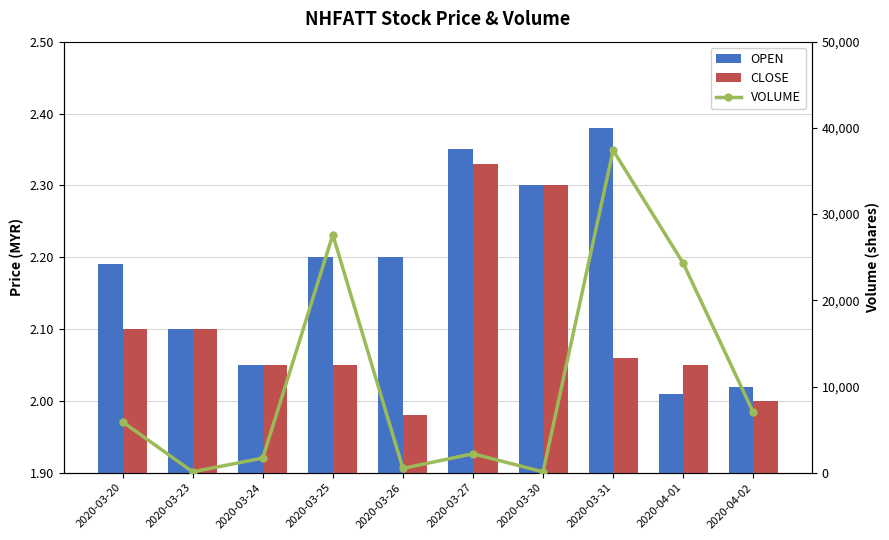

Reading right to left, list all the values displayed in this chart.

OPEN: 2.0	2.0	2.4	2.3	2.4	2.2	2.2	2.0	2.1	2.2
CLOSE: 2.0	2.0	2.1	2.3	2.3	2.0	2.0	2.0	2.1	2.1
VOLUME: 7000.0	24300.0	37400.0	100.0	2200.0	500.0	27600.0	1700.0	100.0	5900.0